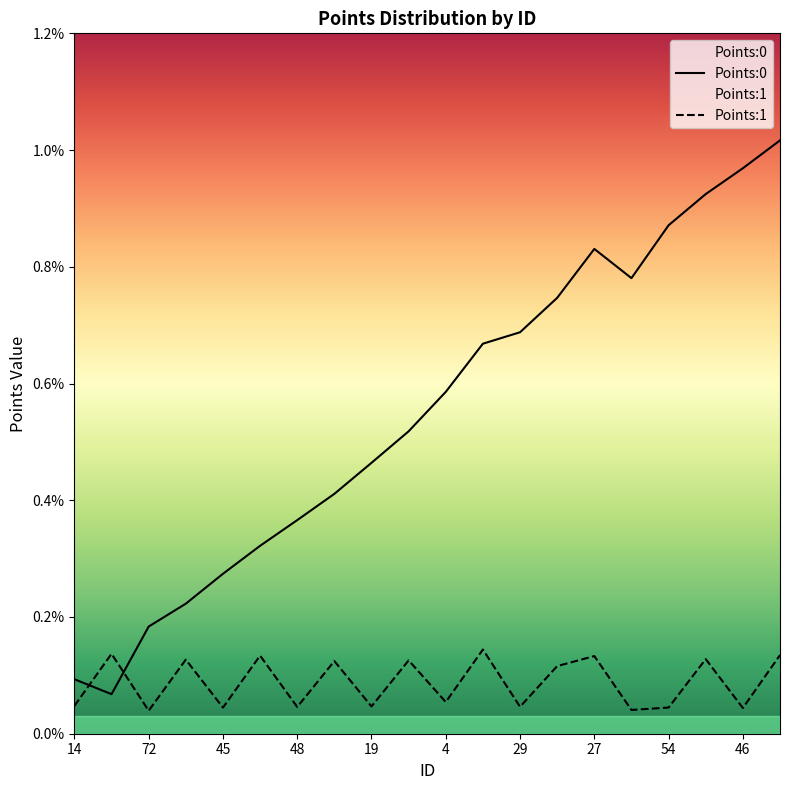

At 57, list the series in order from smallest to largest.

Points:1, Points:0